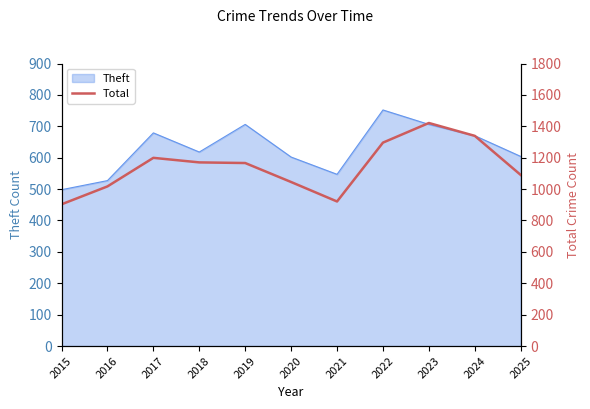

True or false: the data shows 1895 at 2019.

False